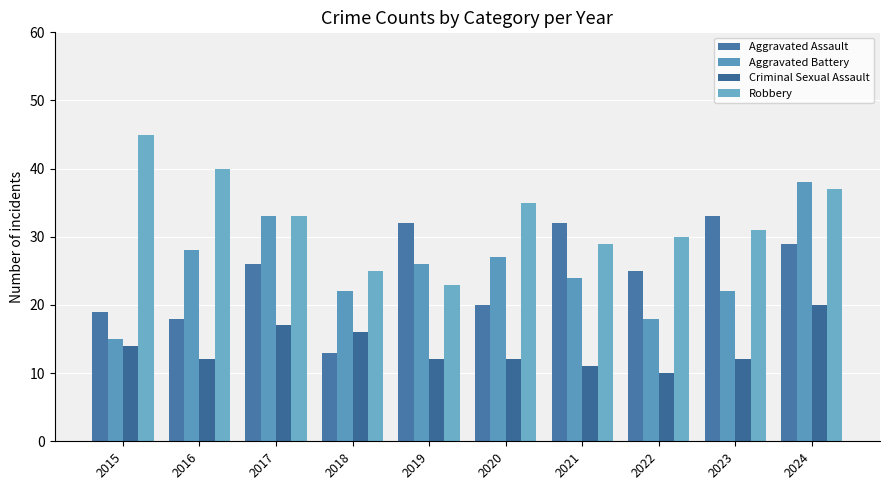

What is the minimum value for Aggravated Assault?

13